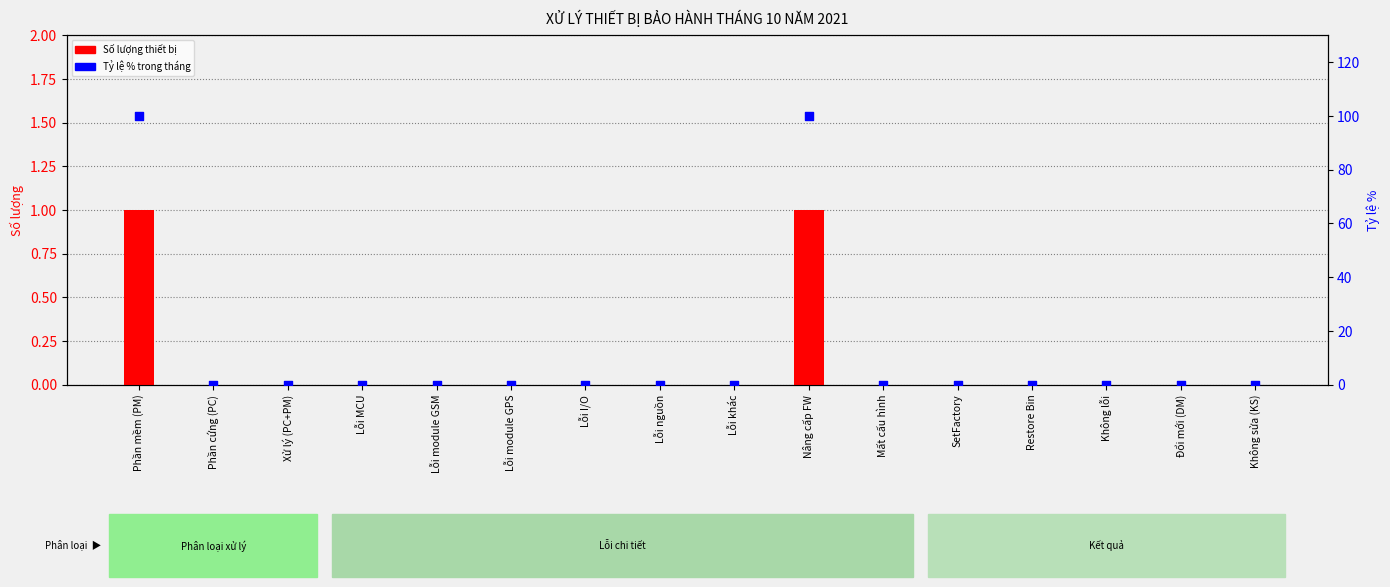

Is the value of Số lượng thiết bị at Restore Bin greater than the value of Tỷ lệ % at Lỗi khác?

No